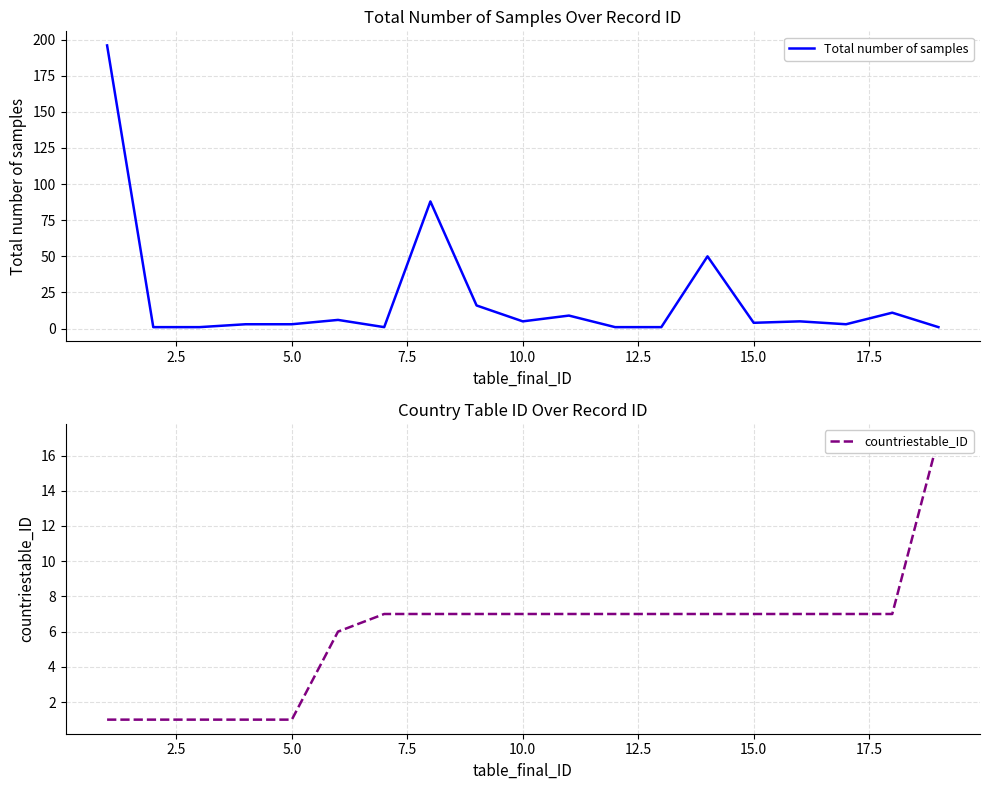

How many distinct data groups are displayed?

2